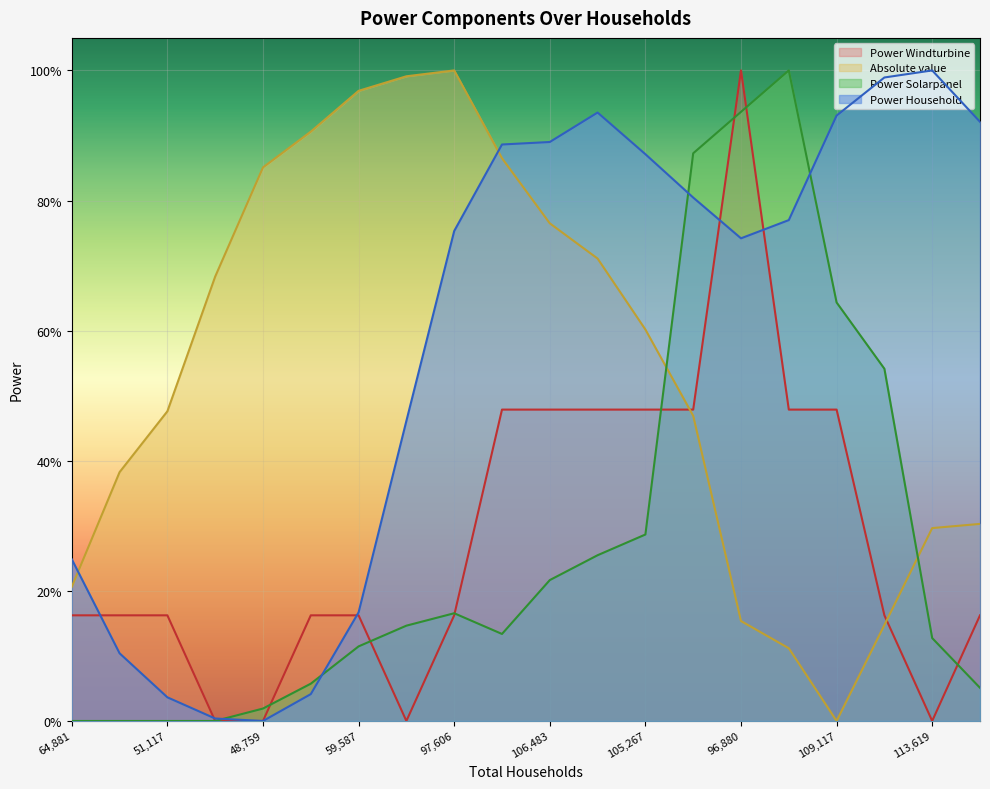

True or false: Power Solarpanel has more than 0 interior local peaks.

True